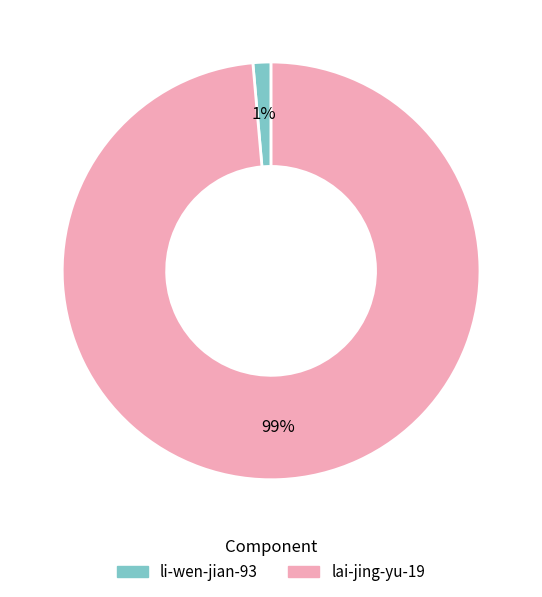

Is the sum of li-wen-jian-93 and lai-jing-yu-19 greater than half?

Yes